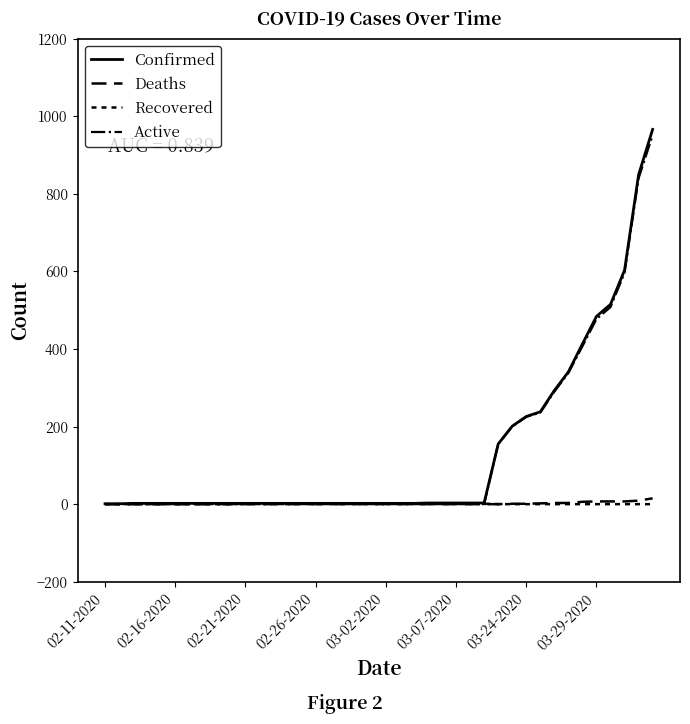

What is the maximum value shown in the chart?

966